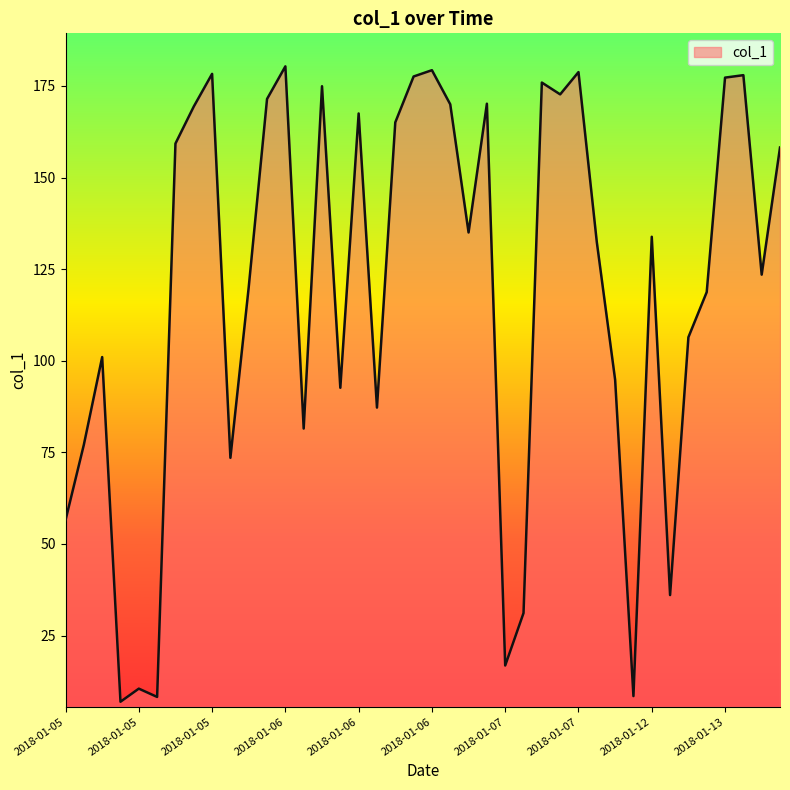

What is the minimum value shown in the chart?

6.9